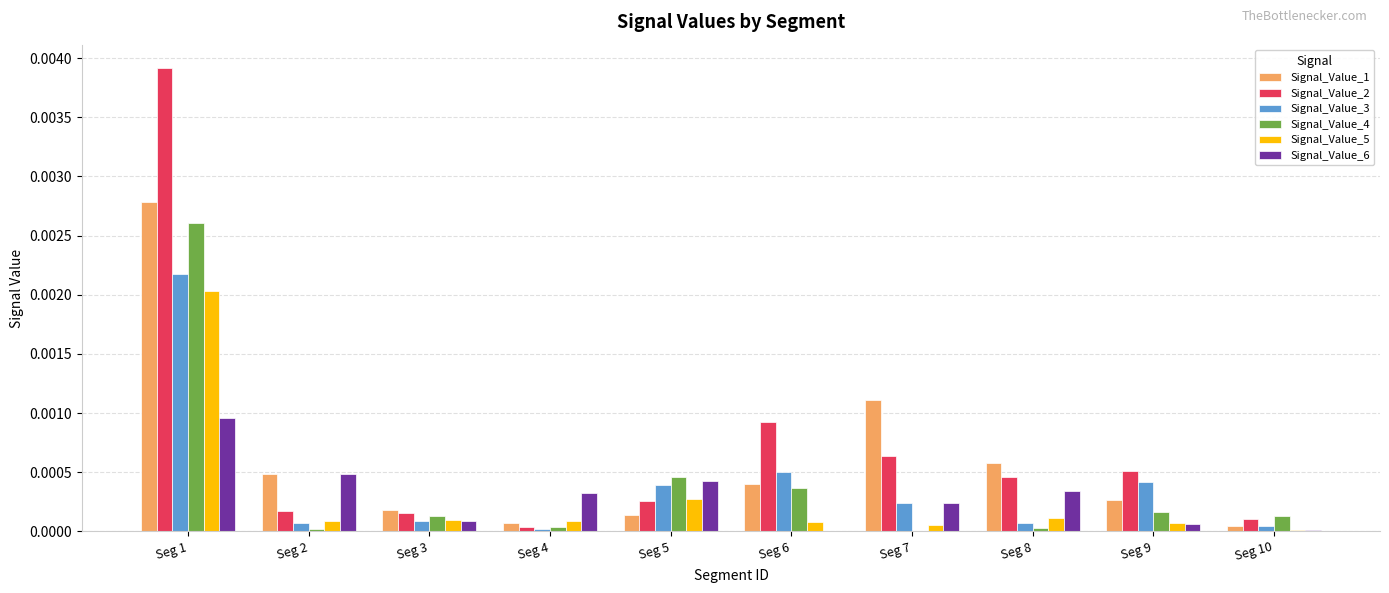

What are all the series names shown in the legend?

Signal_Value_1, Signal_Value_2, Signal_Value_3, Signal_Value_4, Signal_Value_5, Signal_Value_6